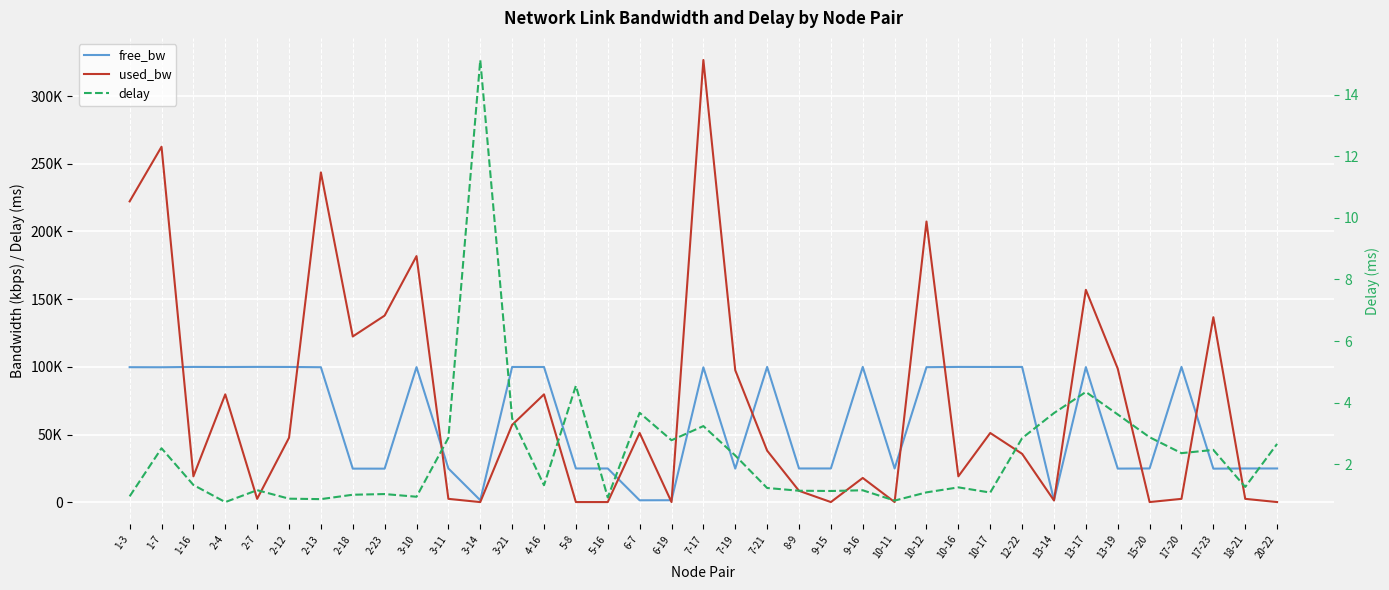

What is the difference between the highest and lowest values at 7-17?

326617.0